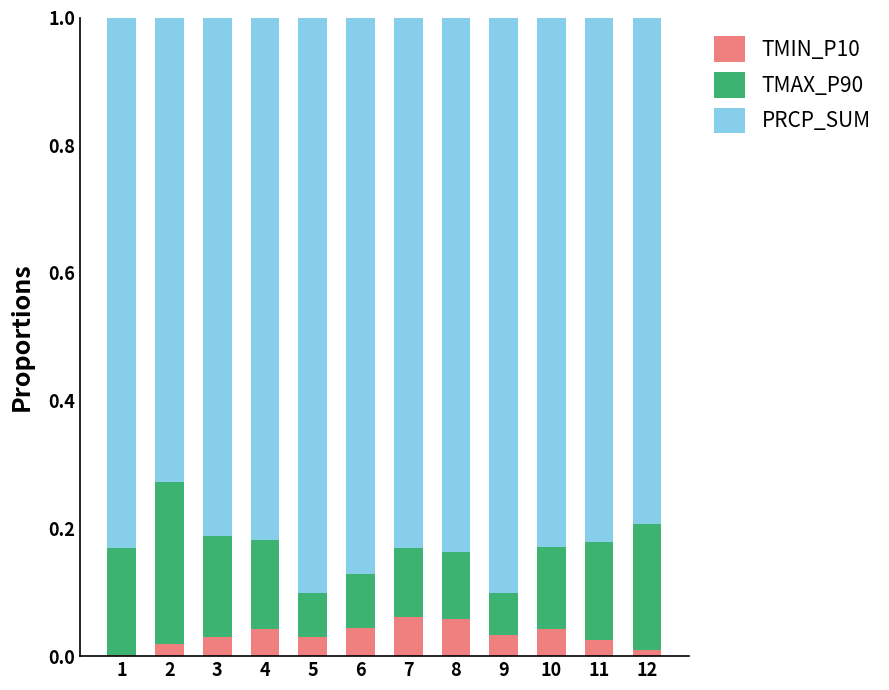

The value of TMIN_P10 at 1 is 0.0. True or false?

True